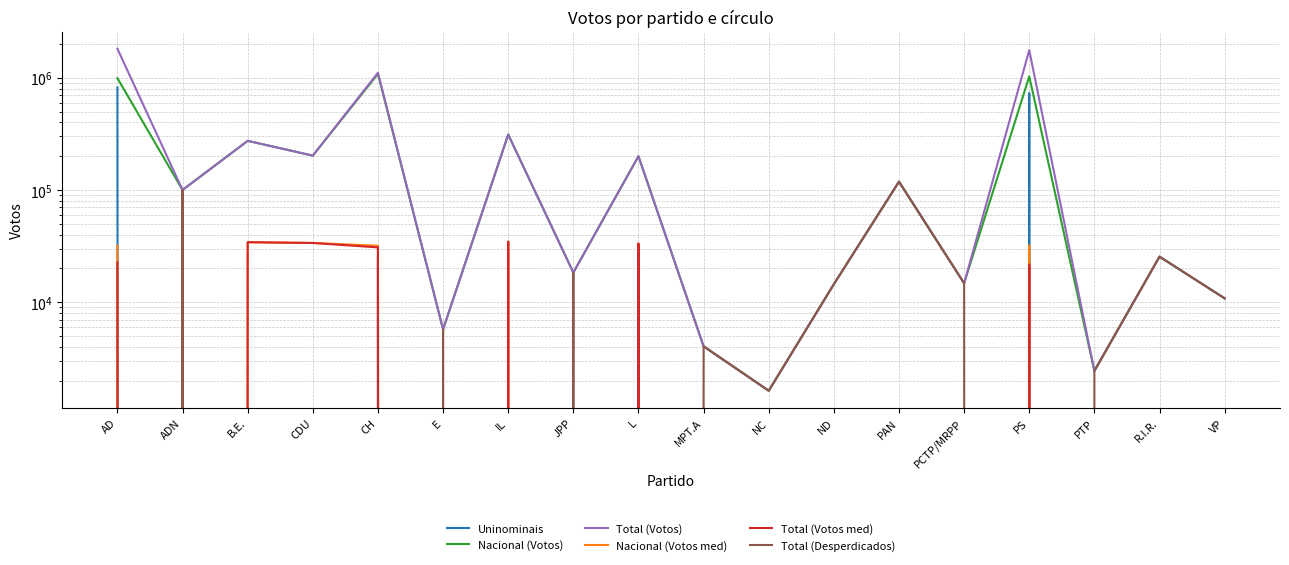

How many values in Total (Desperdicados) are above zero?

11